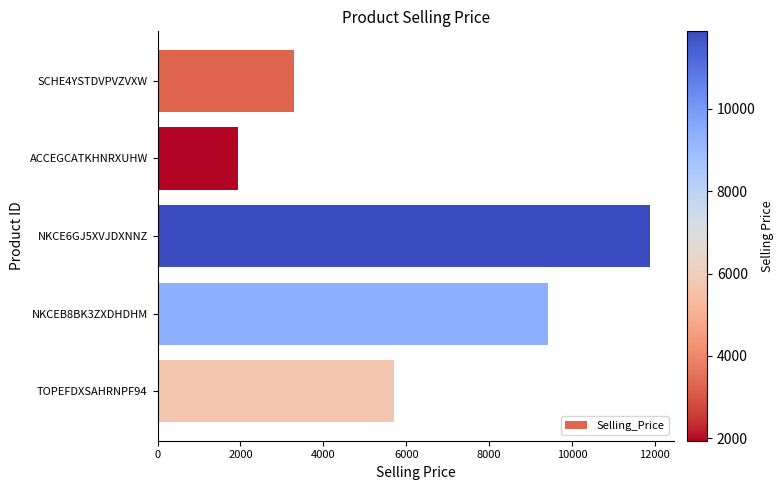

List the labels in order of value, largest first.

NKCE6GJ5XVJDXNNZ, NKCEB8BK3ZXDHDHM, TOPEFDXSAHRNPF94, SCHE4YSTDVPVZVXW, ACCEGCATKHNRXUHW